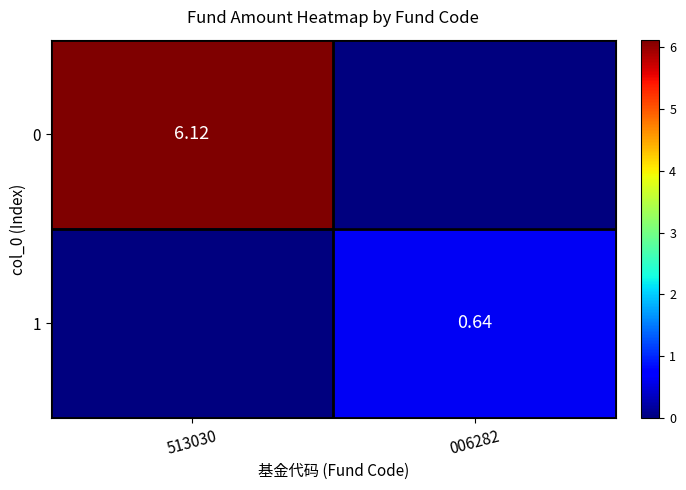

Is it true that 1 equals 0.2 at 006282?

False